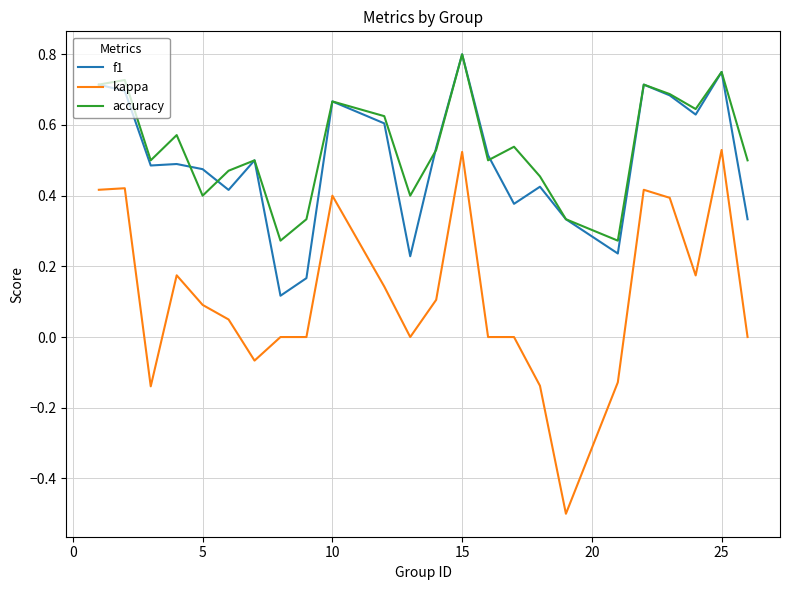

At how many categories does at least one series exceed 0?

24